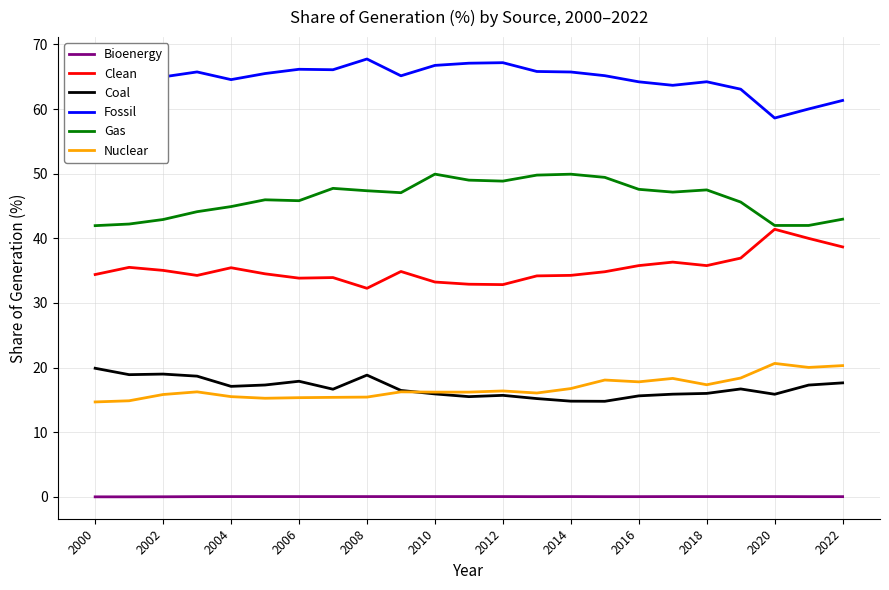

True or false: Fossil and Bioenergy cross at least once.

False